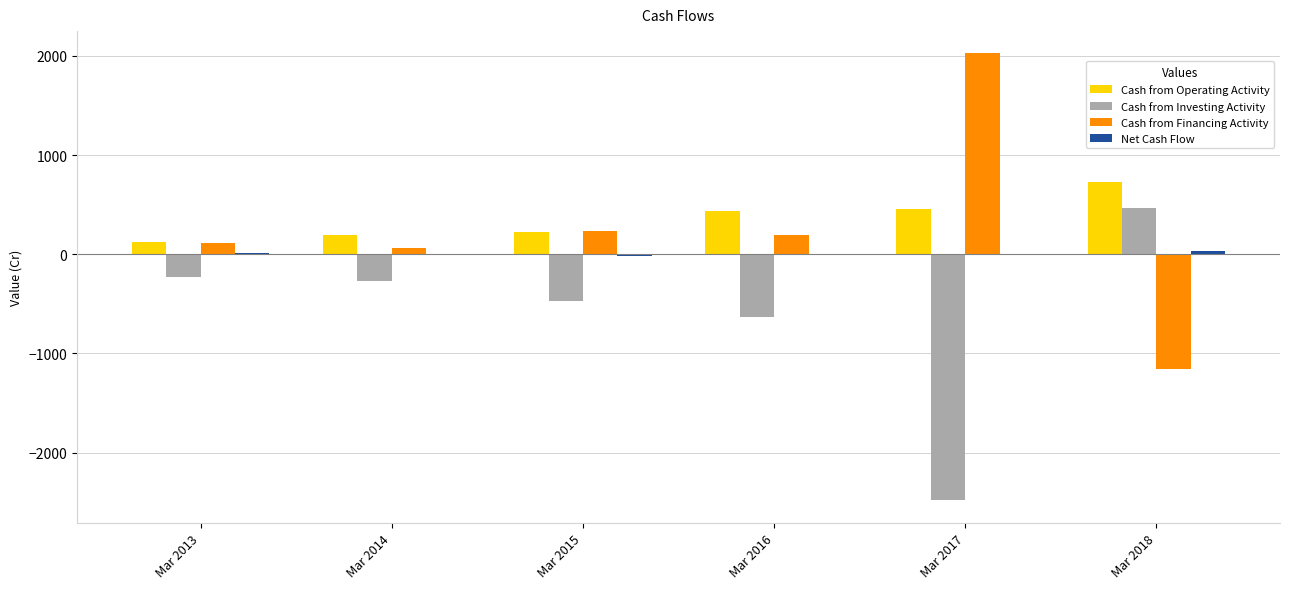

Is it true that Cash from Investing Activity equals -633 at Mar 2016?

True